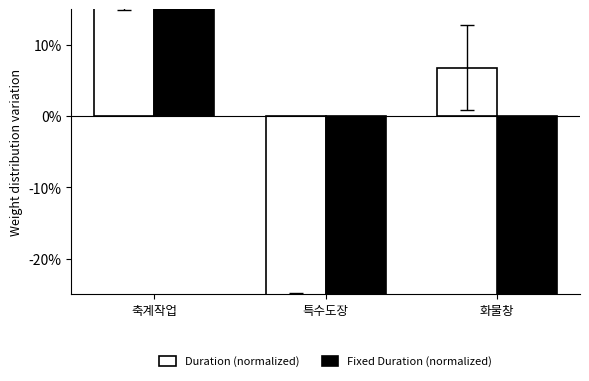

Are the bars grouped side by side (vs. stacked)?

Yes